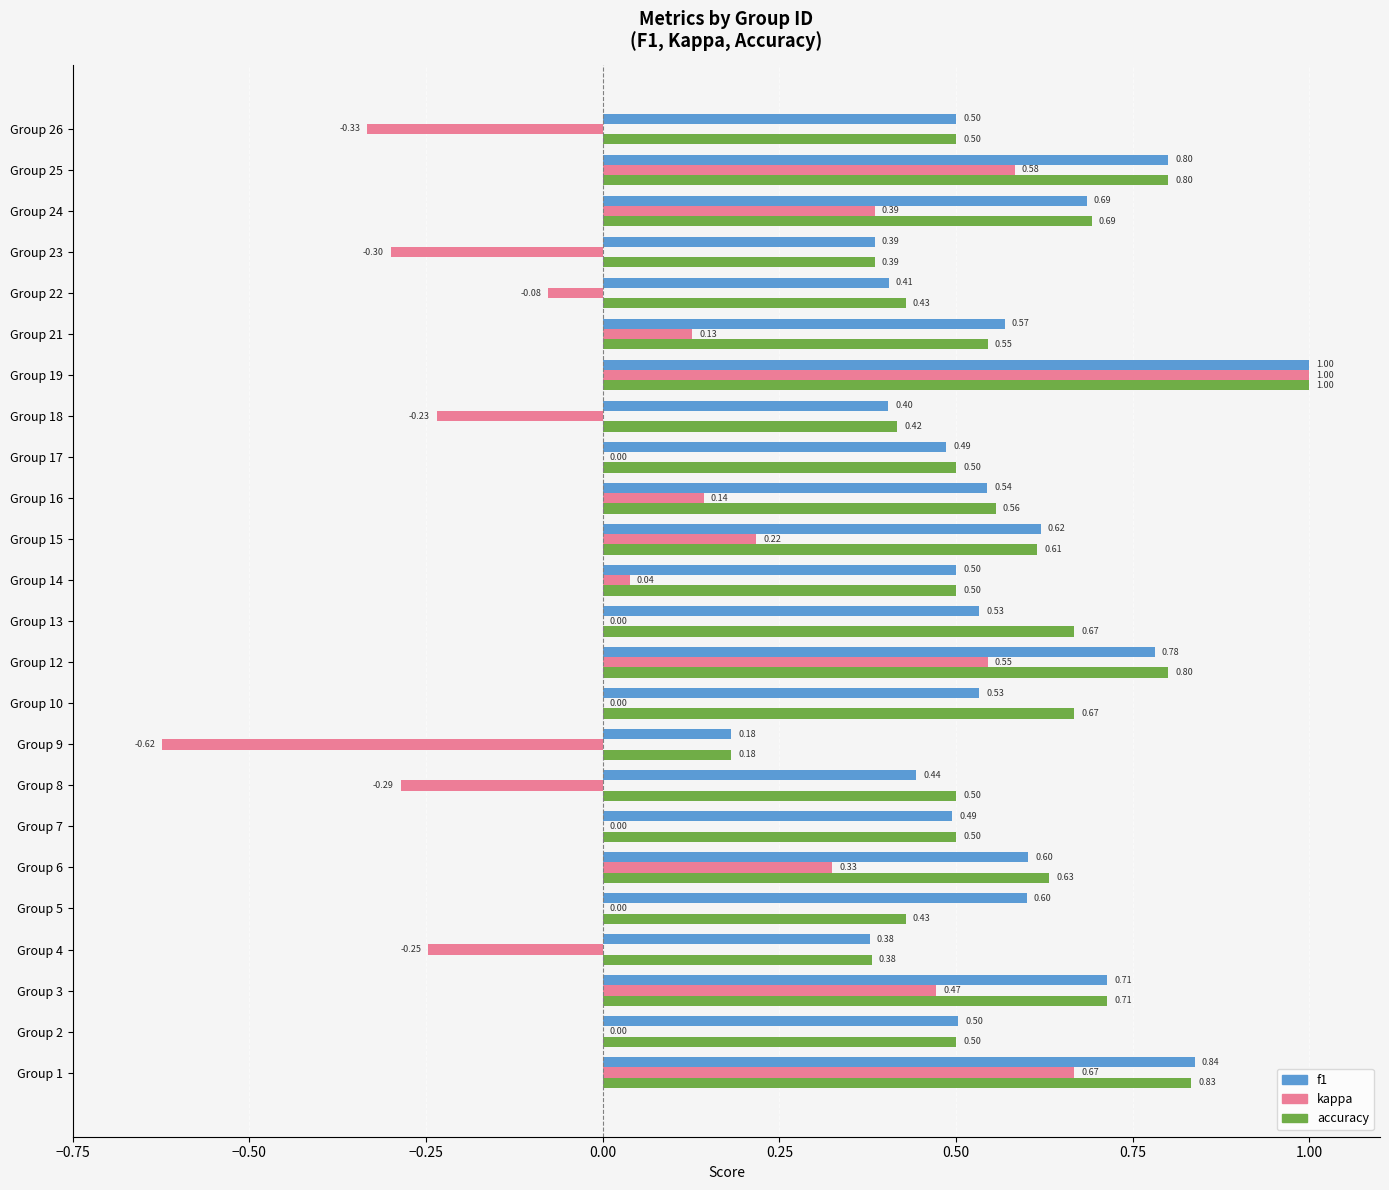

Which series has the largest total across all categories?

accuracy